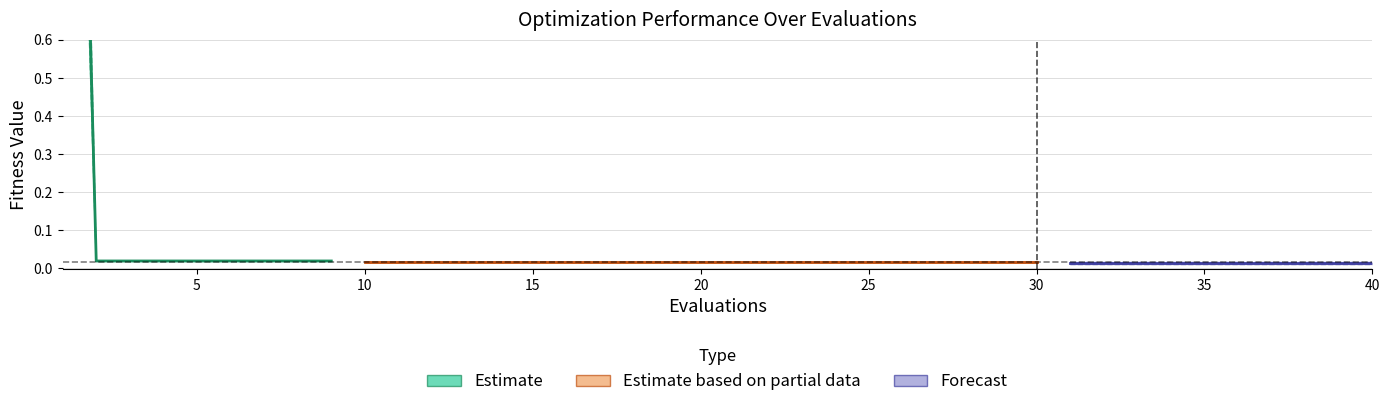

True or false: mean has a value of 0.0 at 6.

True